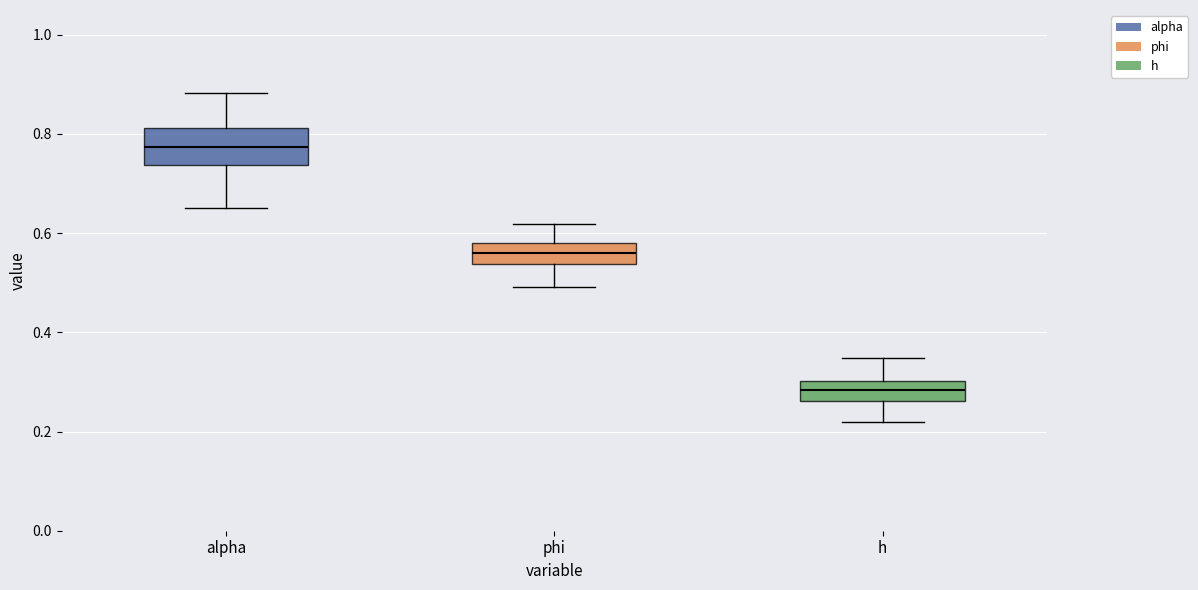

Reading left to right, read every box against the y-axis: the position of its median line, the range the box covers, and the ends of its whiskers. The values are not printed on the chart, so give them approximately, as read against the axis.

alpha: median 0.78, box 0.74 to 0.82, whiskers 0.66 to 0.88
phi: median 0.56, box 0.54 to 0.58, whiskers 0.50 to 0.62
h: median 0.28, box 0.26 to 0.30, whiskers 0.22 to 0.34